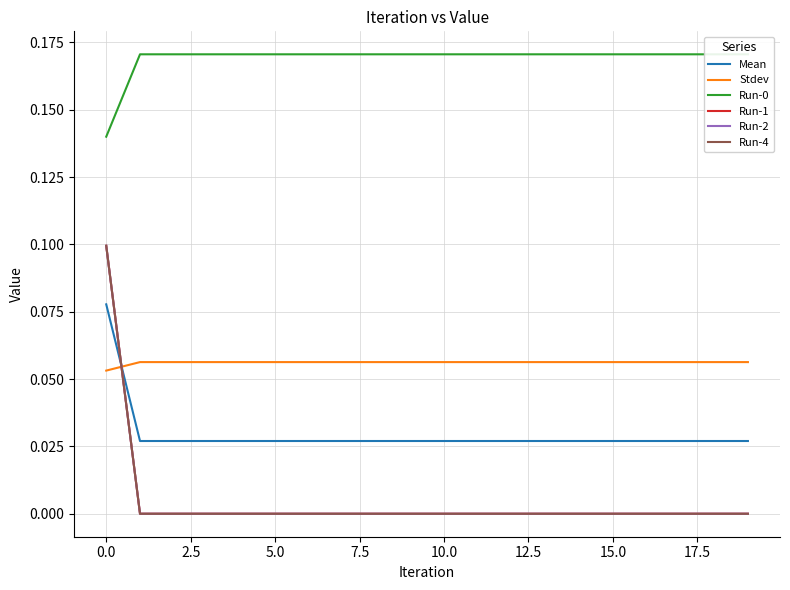

The Stdev series shows 0.1 at 5.0. True or false?

False